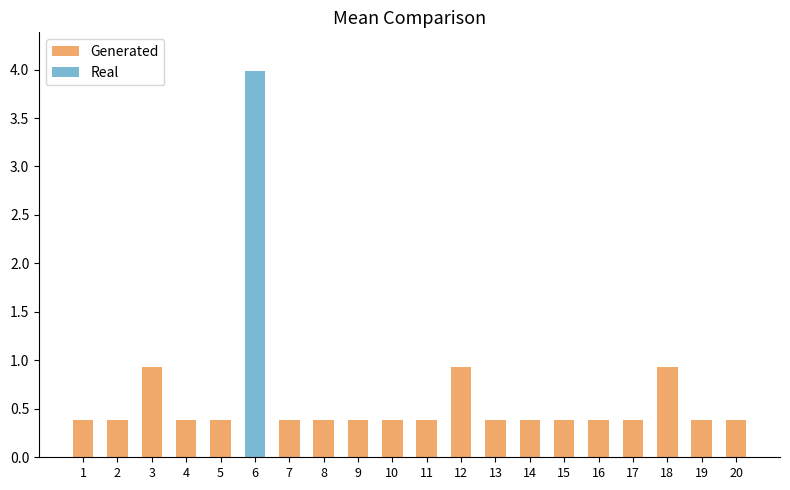

The value of Real at 6 is 6.6. True or false?

False